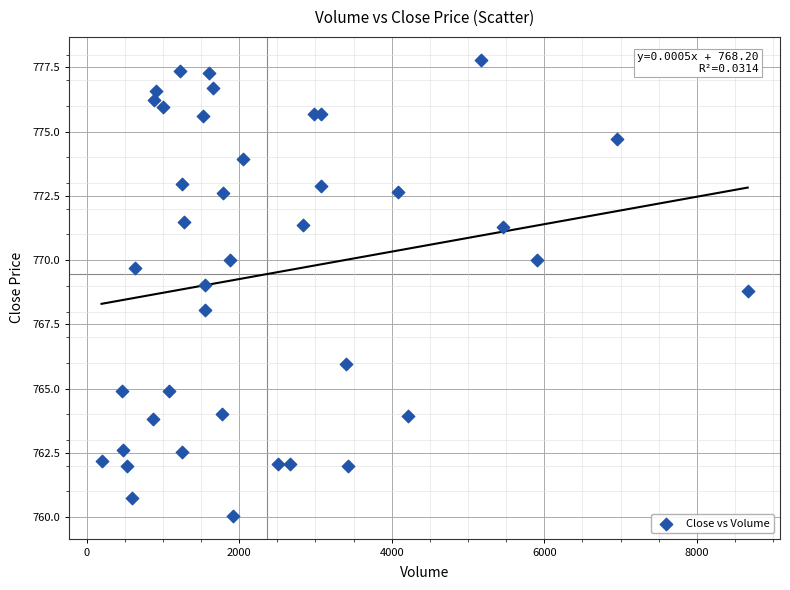

What is the range of X values (max minus min)?

8470.0